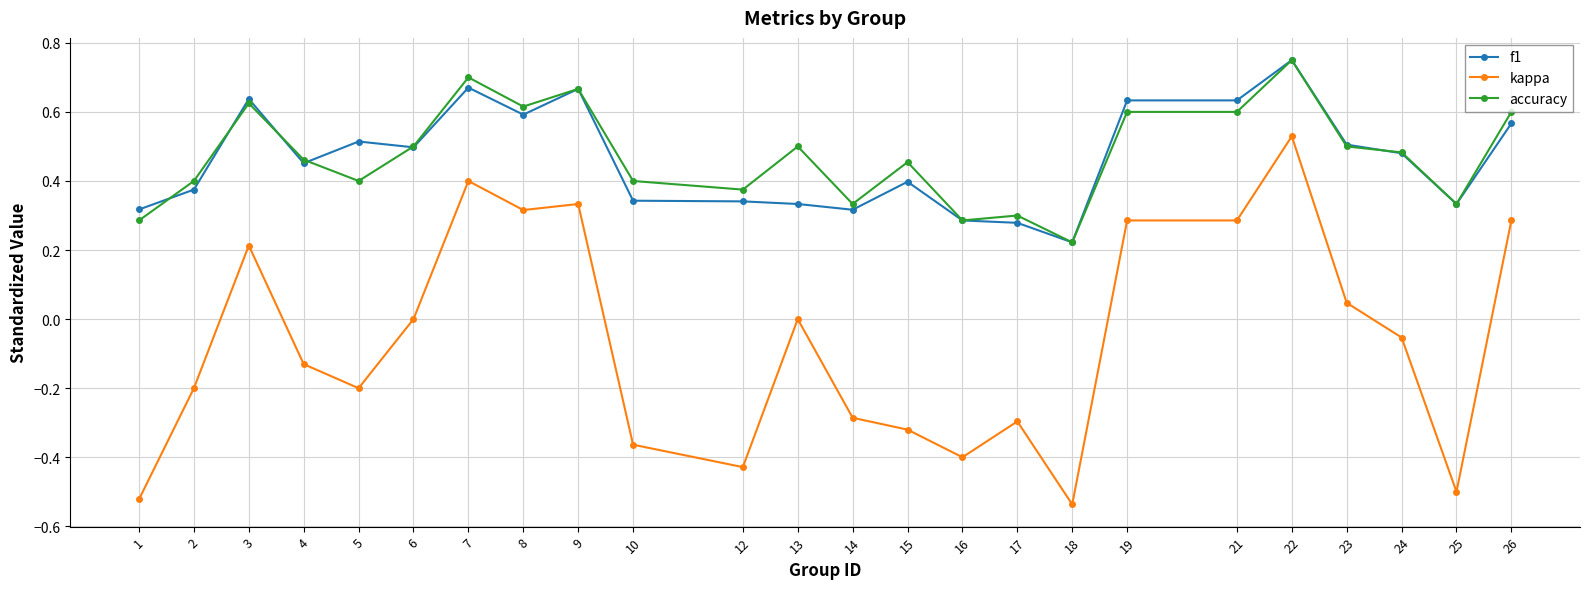

What is the difference between the accuracy values at 8 and 23?

0.1